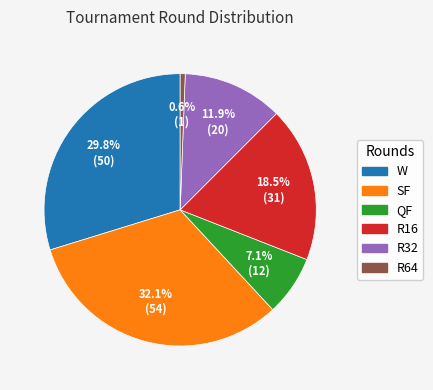

What is the ratio of the value at R32 to the value at W?

0.4